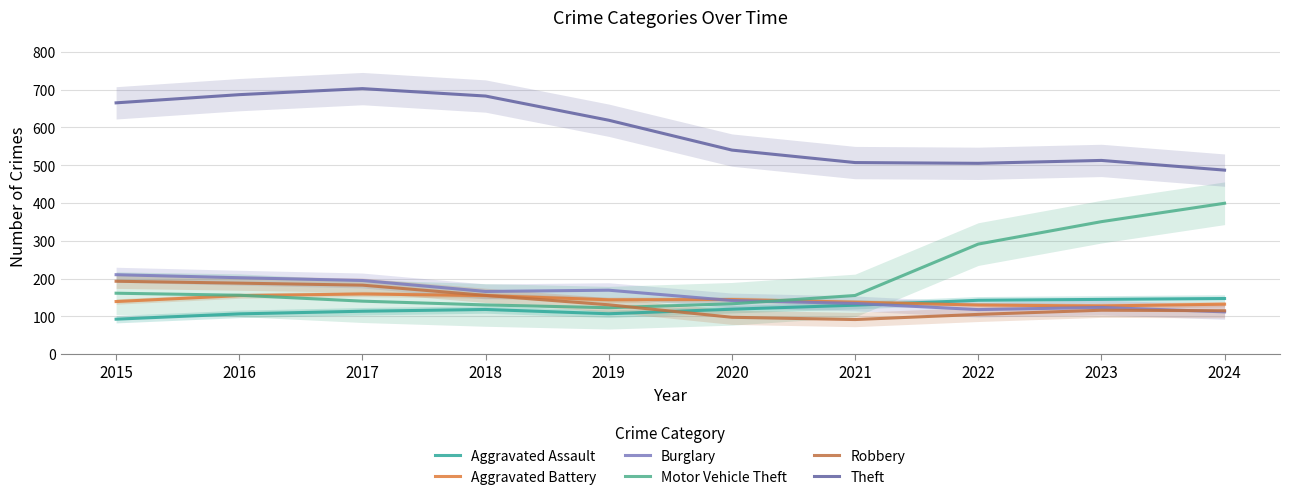

What is the total value across all series at 2021?

1155.7